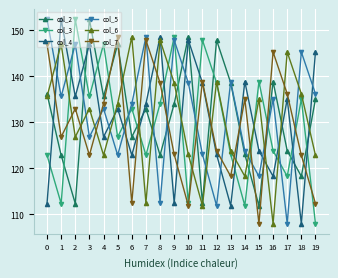

Count the number of data series in this chart.

6